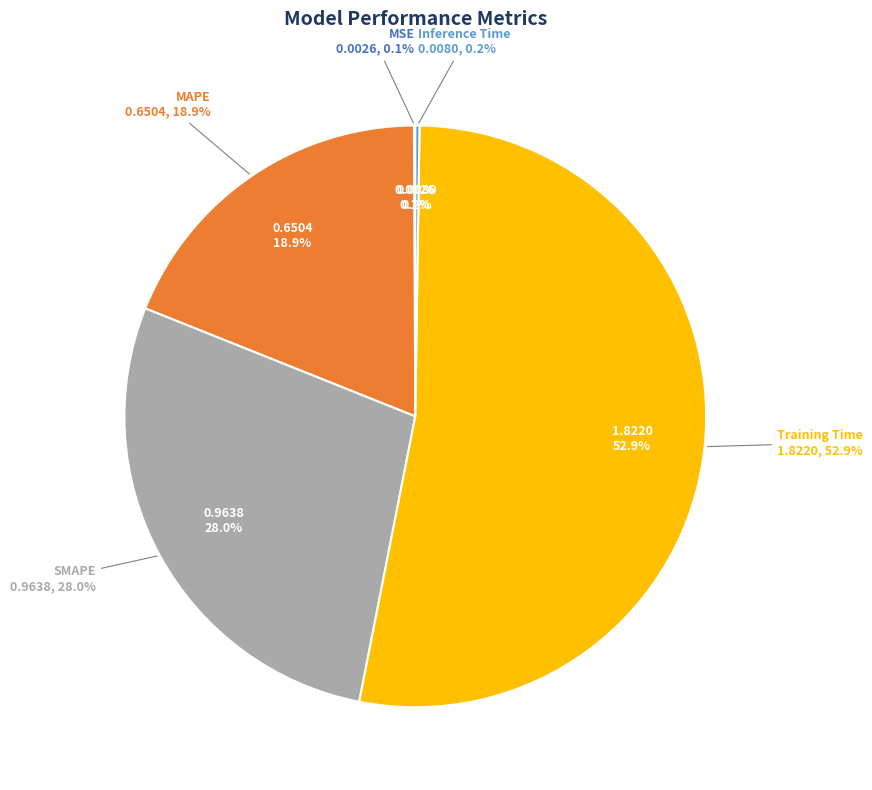

Rank the categories by value from lowest to highest.

MSE, Inference Time, MAPE, SMAPE, Training Time